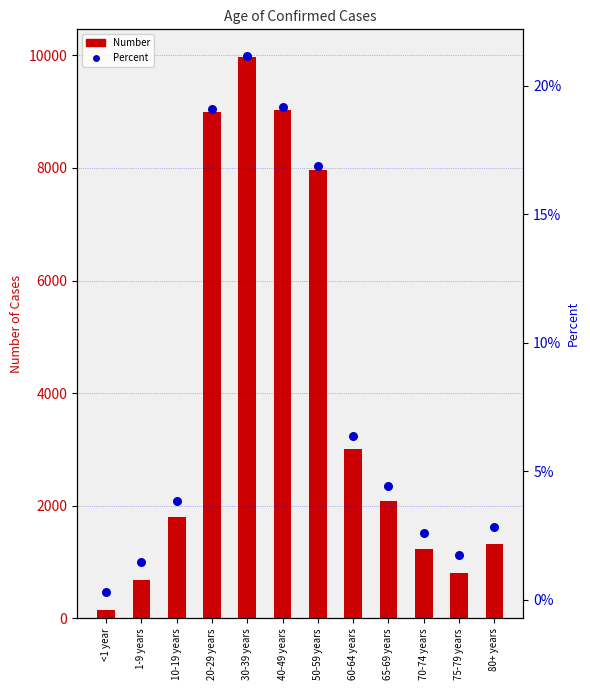

Which series reaches the minimum Y coordinate?

Percent